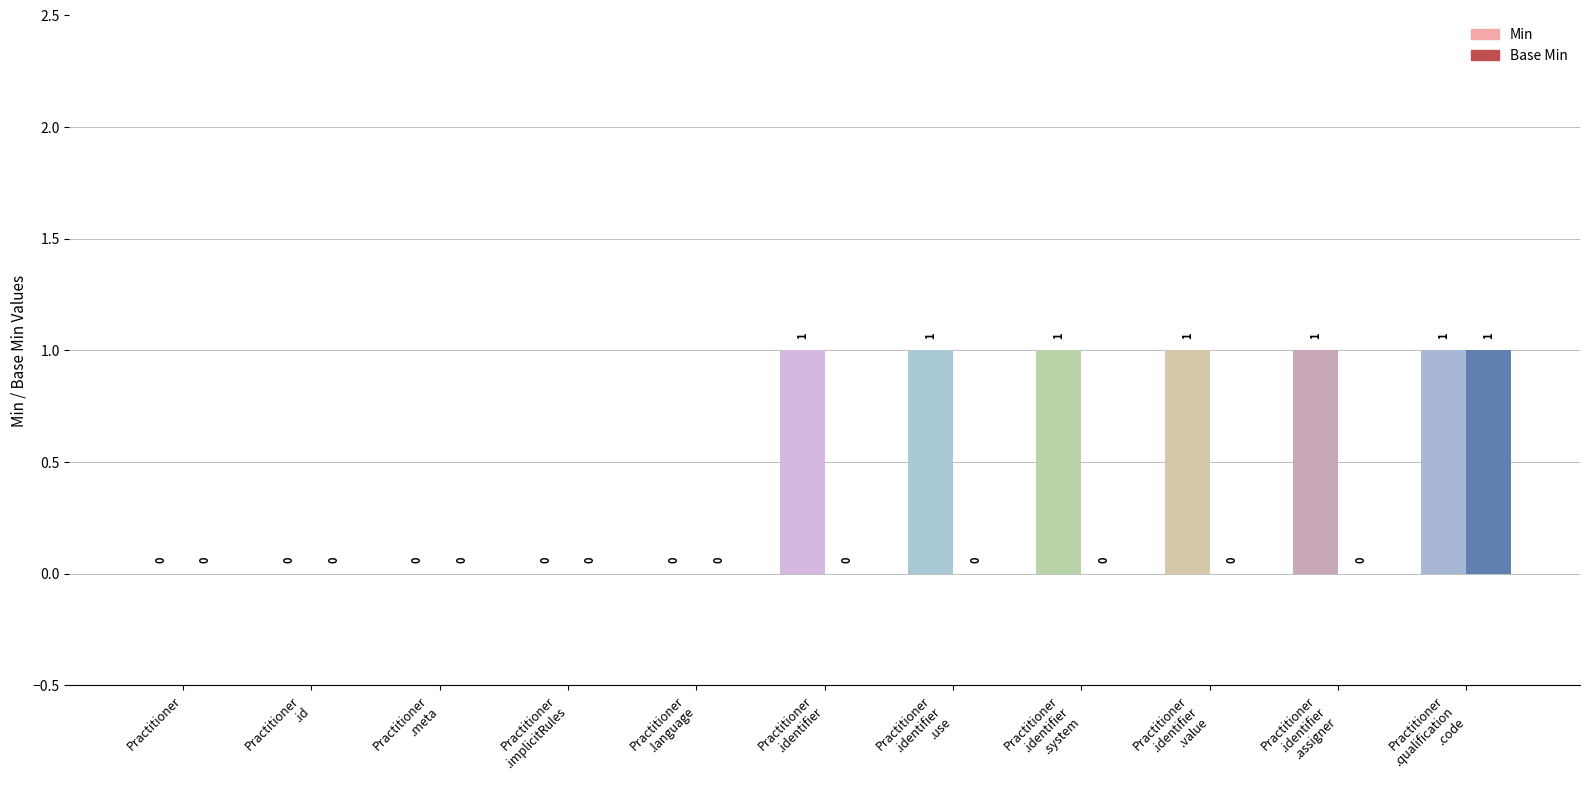

Reading left to right, transcribe all the data shown in this chart.

Min: Practitioner=0	Practitioner.id=0	Practitioner.meta=0	Practitioner.implicitRules=0	Practitioner.language=0	Practitioner.identifier=1	Practitioner.identifier.use=1	Practitioner.identifier.system=1	Practitioner.identifier.value=1	Practitioner.identifier.assigner=1	Practitioner.qualification.code=1
Base Min: Practitioner=0	Practitioner.id=0	Practitioner.meta=0	Practitioner.implicitRules=0	Practitioner.language=0	Practitioner.identifier=0	Practitioner.identifier.use=0	Practitioner.identifier.system=0	Practitioner.identifier.value=0	Practitioner.identifier.assigner=0	Practitioner.qualification.code=1